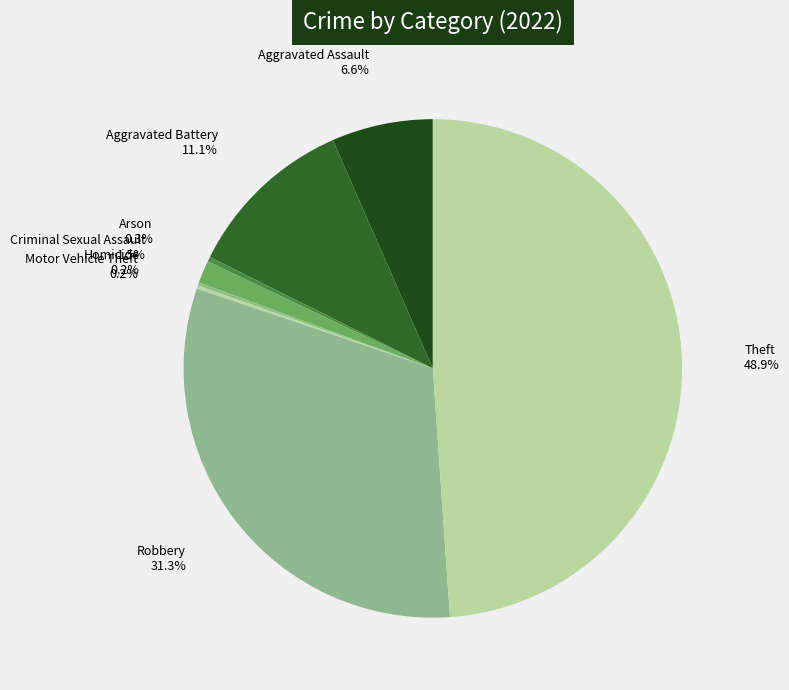

To the nearest percent, what percentage of the pie is Theft?

49%